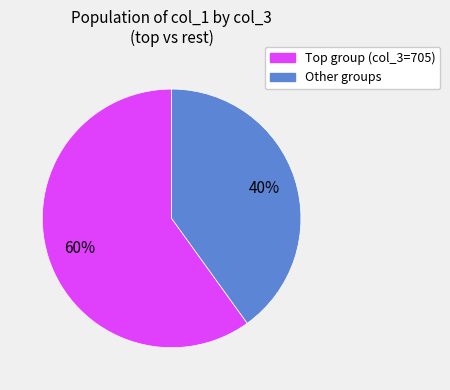

To the nearest percent, what is the difference between the largest and smallest slice percentages?

20%